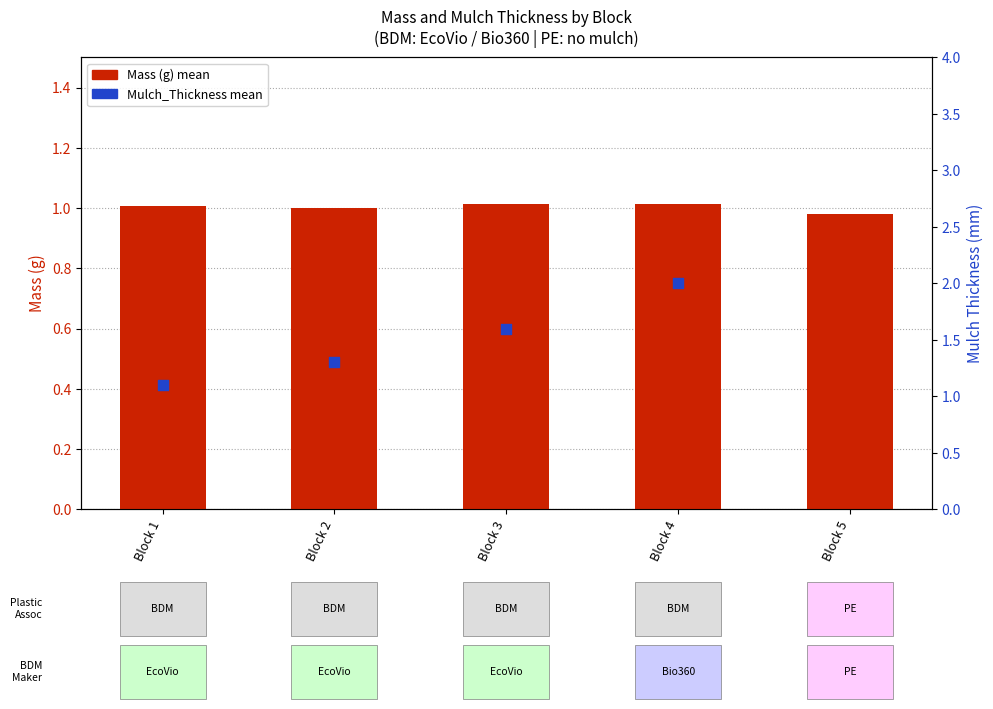

Which series has the widest spread of Y values?

Mulch_Thickness mean